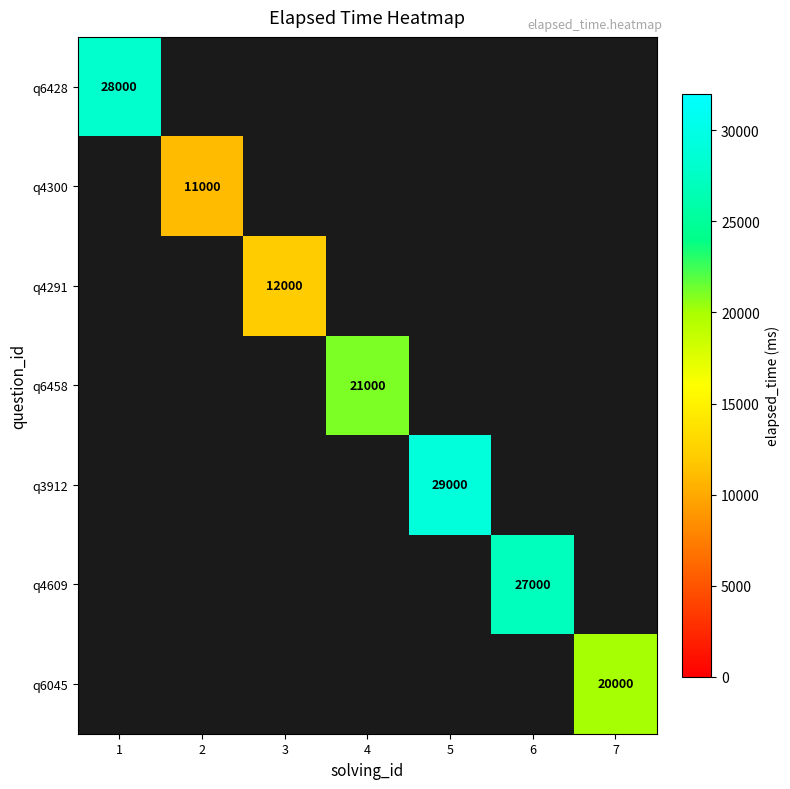

The value of q6428 at 1 is 28000. True or false?

True